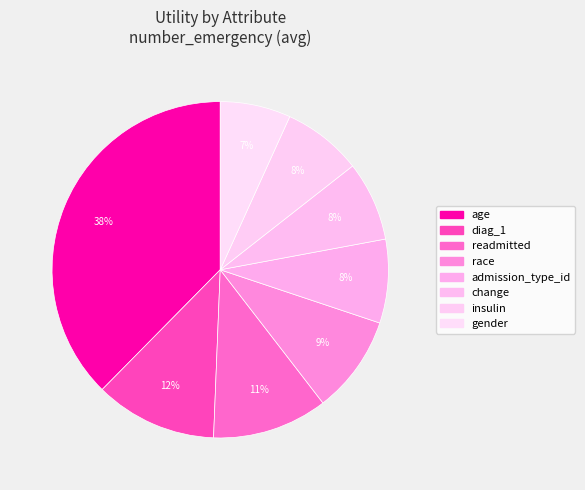

Count the number of slices in the pie.

8